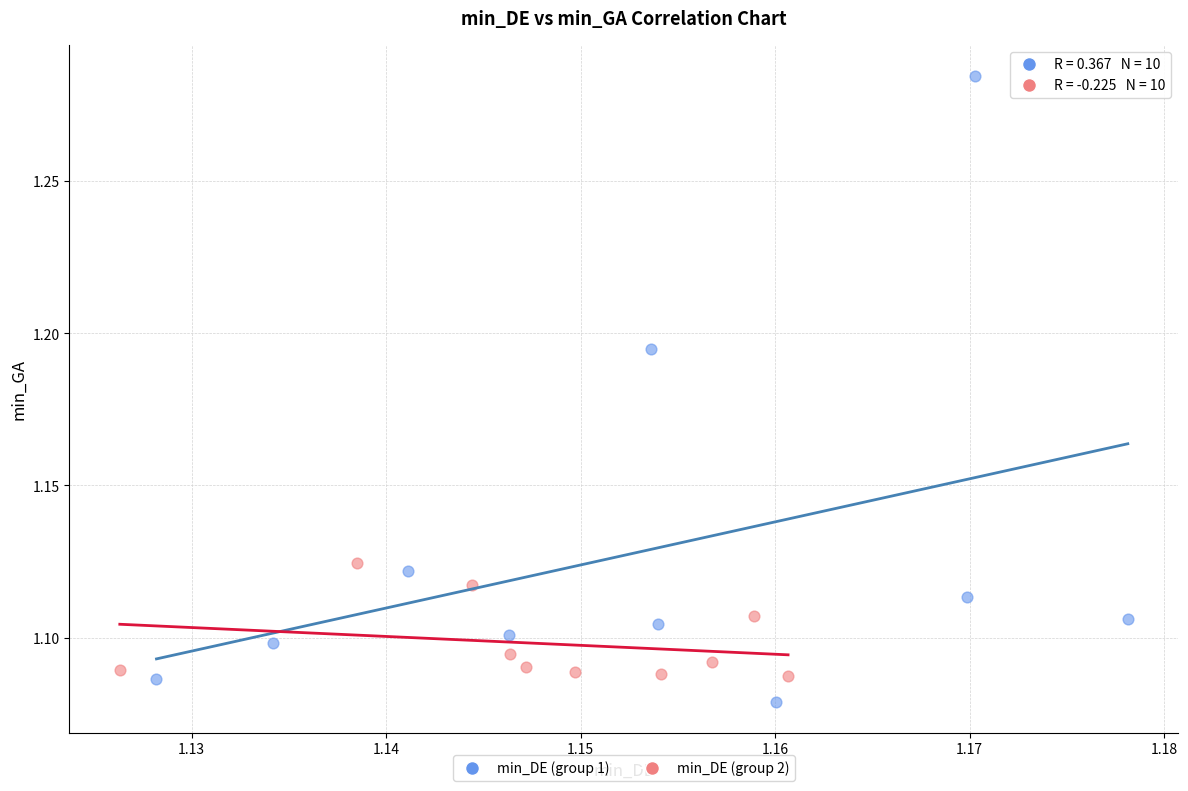

What are all the series names shown in the legend?

min_DE (group 1), min_DE (group 2)